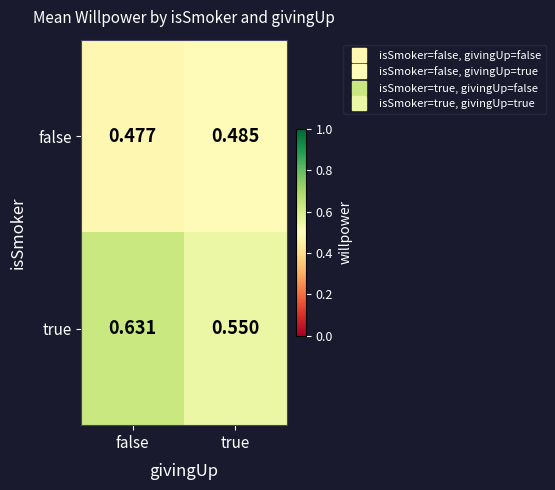

Rank the series at true from lowest to highest value.

false, true